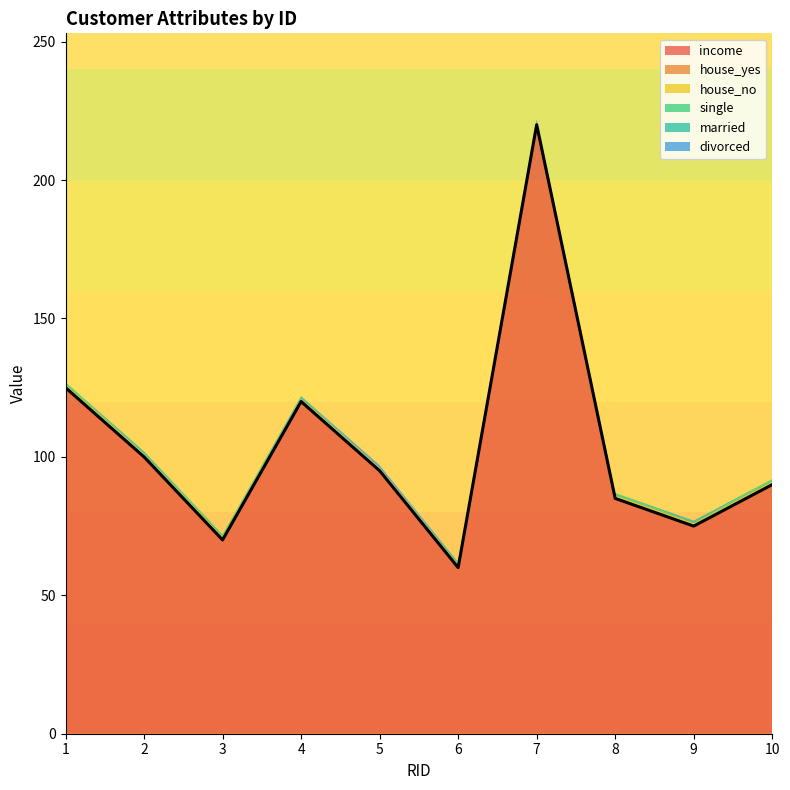

Is it true that married equals 1 at 6?

True